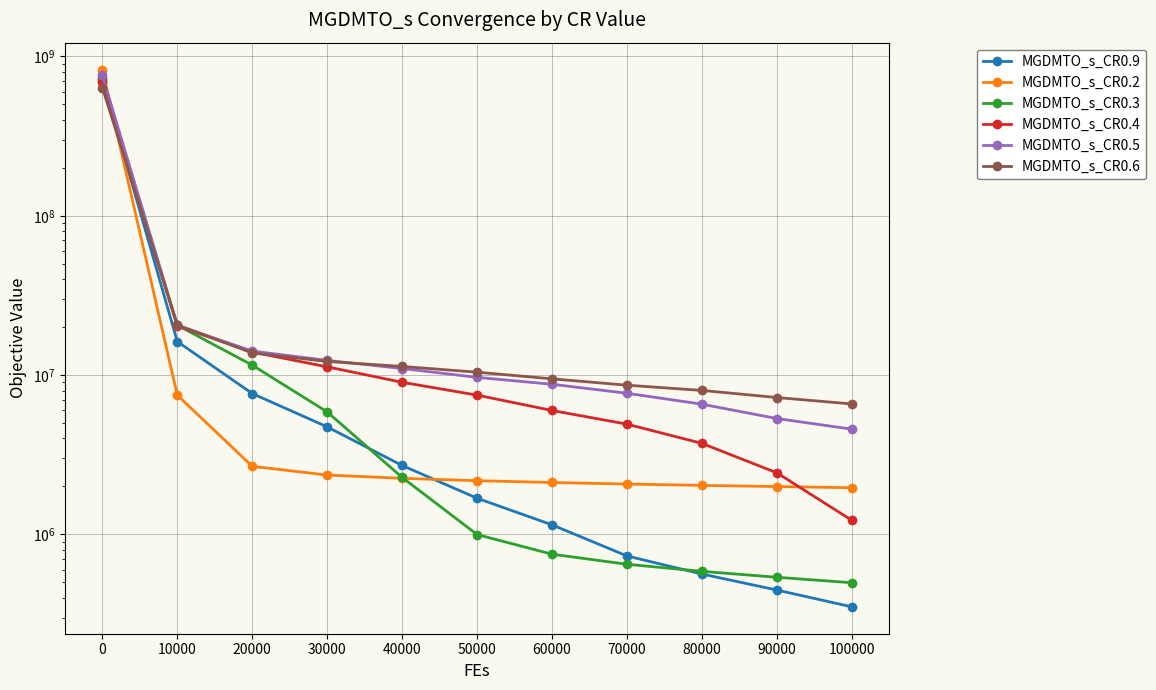

What is the value of the MGDMTO_s_CR0.9 point at the 7th from the left?

1148036.1